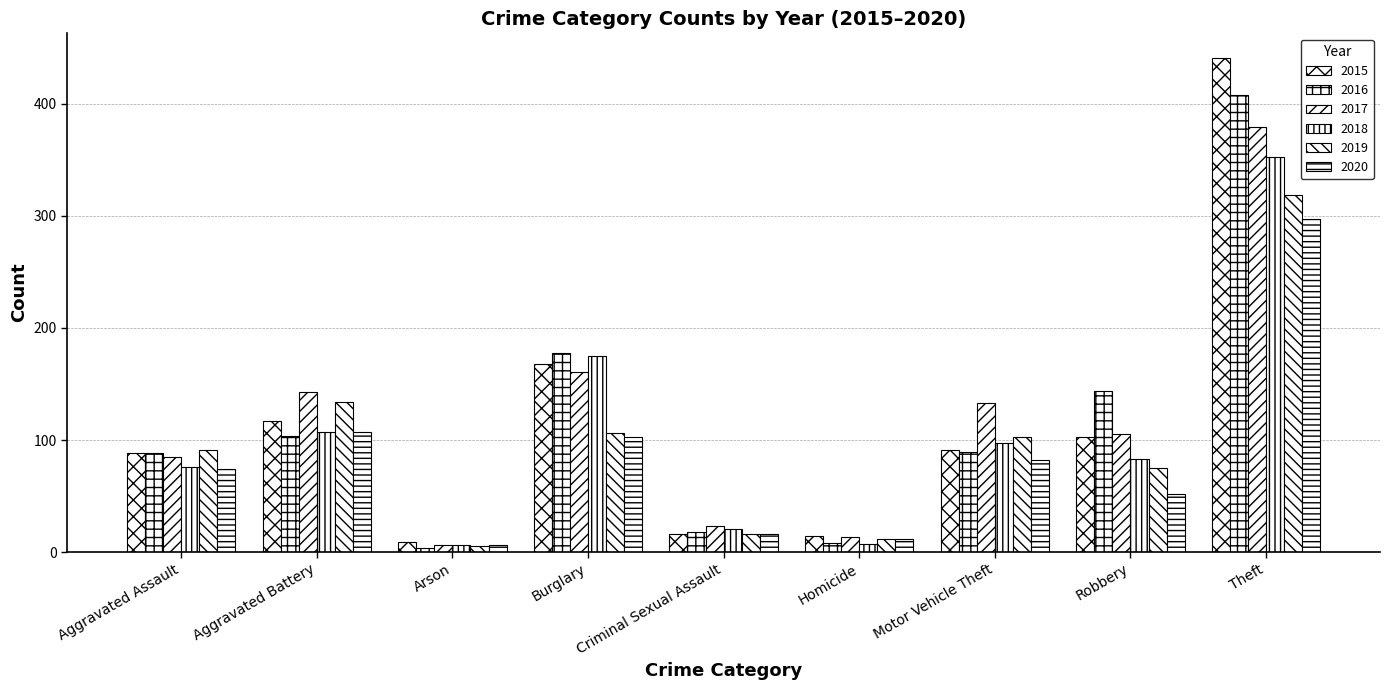

Reading left to right, transcribe all the data shown in this chart.

2015: Aggravated Assault=88	Aggravated Battery=117	Arson=9	Burglary=168	Criminal Sexual Assault=16	Homicide=14	Motor Vehicle Theft=91	Robbery=103	Theft=441
2016: Aggravated Assault=88	Aggravated Battery=104	Arson=4	Burglary=178	Criminal Sexual Assault=18	Homicide=8	Motor Vehicle Theft=89	Robbery=144	Theft=408
2017: Aggravated Assault=85	Aggravated Battery=143	Arson=6	Burglary=161	Criminal Sexual Assault=23	Homicide=13	Motor Vehicle Theft=133	Robbery=105	Theft=379
2018: Aggravated Assault=76	Aggravated Battery=107	Arson=6	Burglary=175	Criminal Sexual Assault=21	Homicide=7	Motor Vehicle Theft=97	Robbery=83	Theft=353
2019: Aggravated Assault=91	Aggravated Battery=134	Arson=5	Burglary=106	Criminal Sexual Assault=16	Homicide=12	Motor Vehicle Theft=103	Robbery=75	Theft=319
2020: Aggravated Assault=74	Aggravated Battery=107	Arson=6	Burglary=103	Criminal Sexual Assault=16	Homicide=12	Motor Vehicle Theft=82	Robbery=52	Theft=297